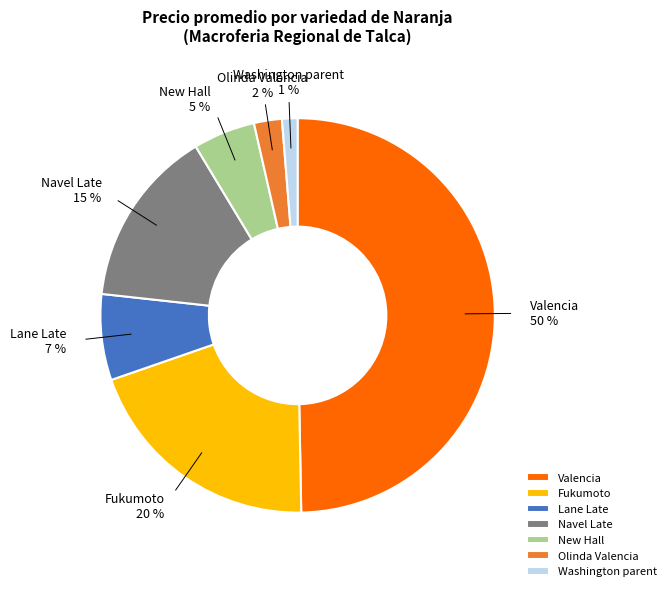

Does Navel Late represent more than half of the total?

No